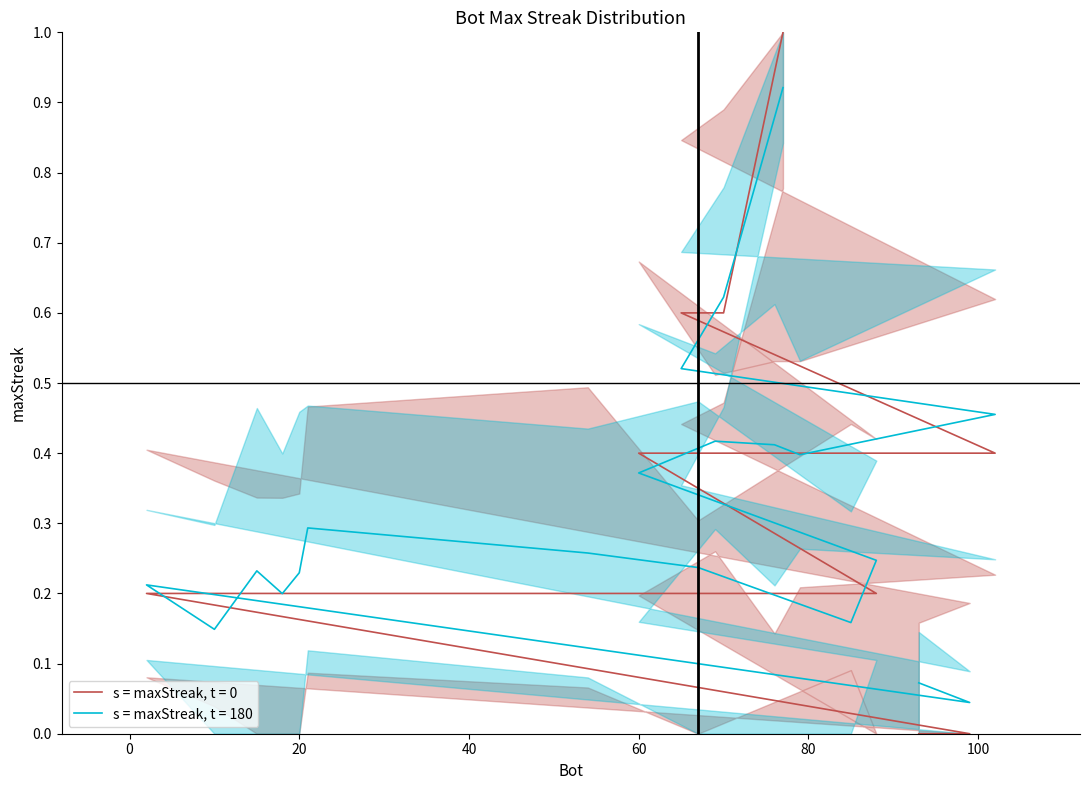

What position from the right is 70?

19